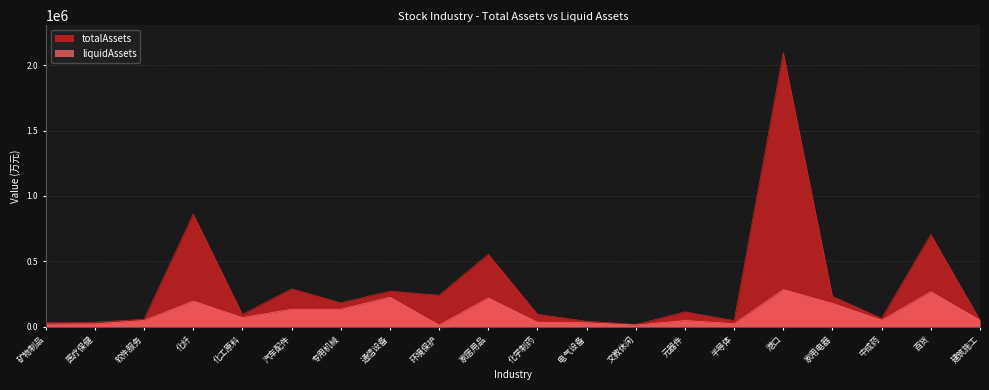

In totalAssets, how many points are lower than both neighbors (excluding endpoints)?

6